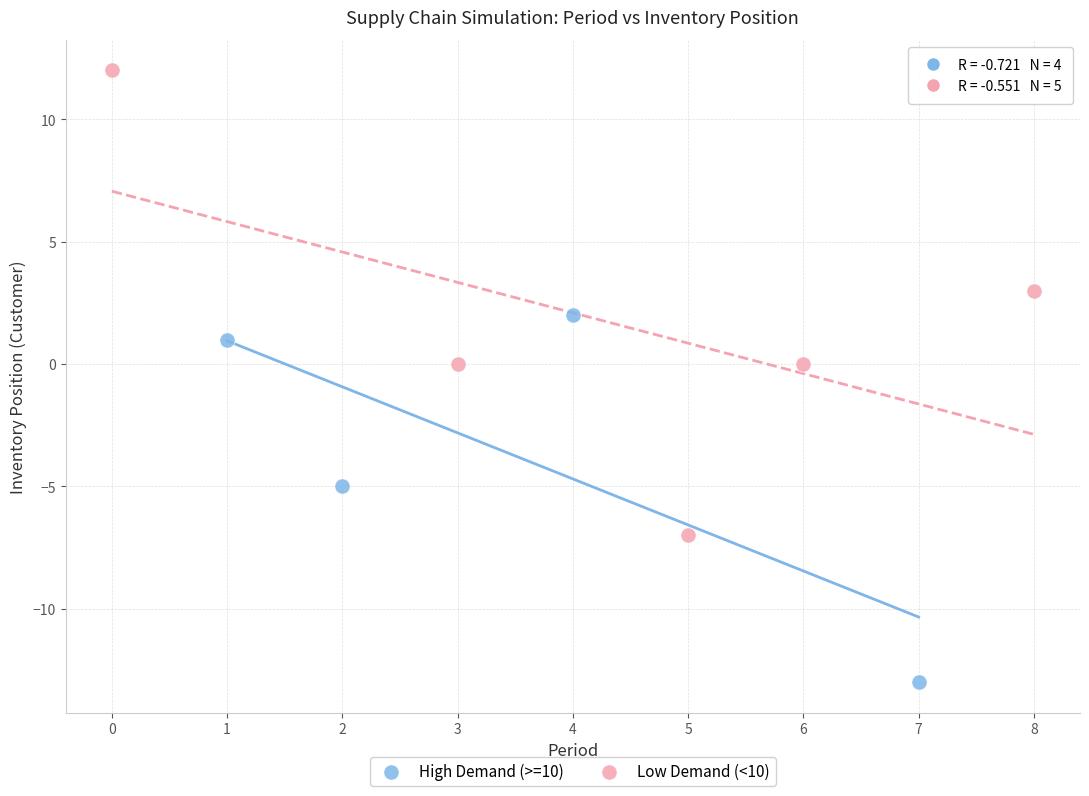

Which series contains the lowest Y value?

High Demand (>=10)